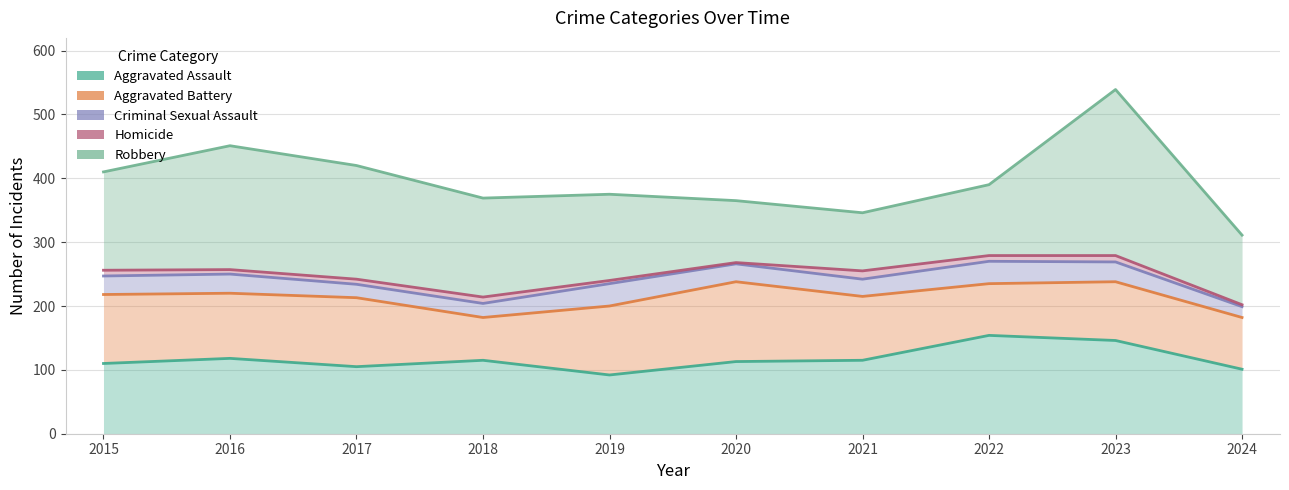

Which has a higher value, 2017 or 2021?

2021